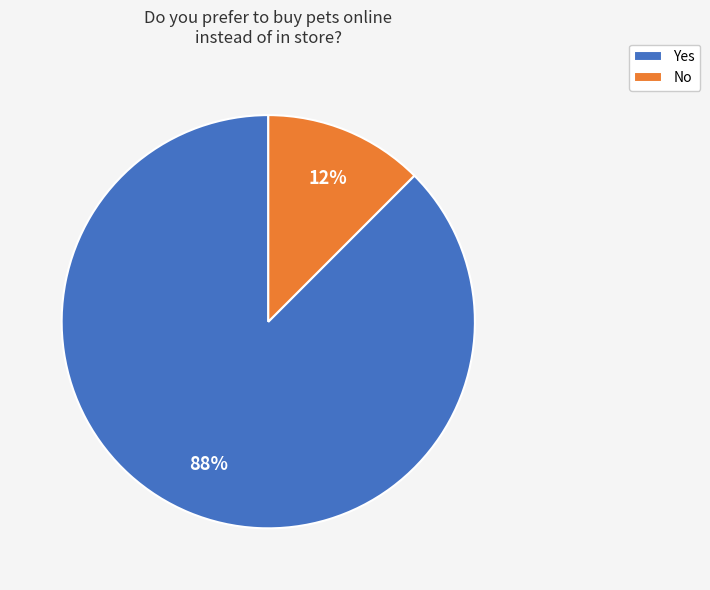

Which category has the biggest portion of the pie?

Yes